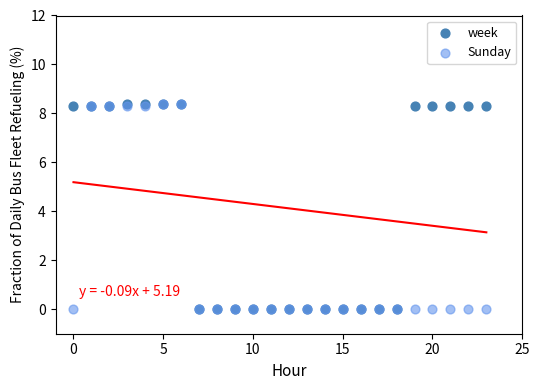

What are all the series names shown in the legend?

week, Sunday